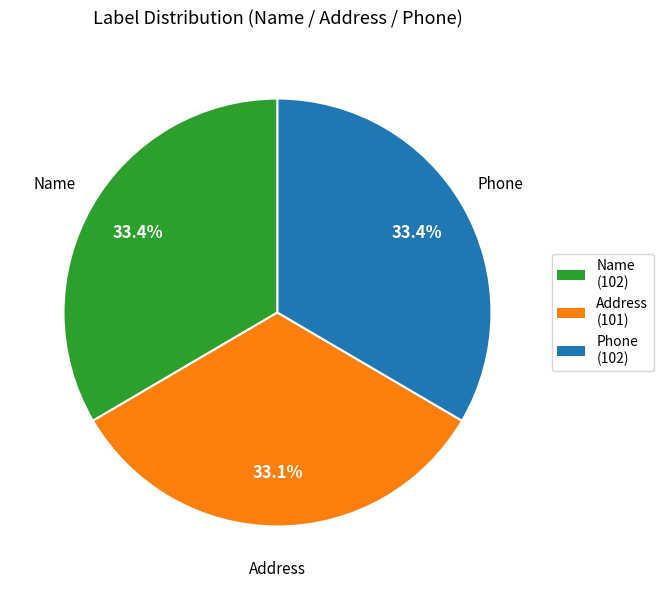

Is there any slice that represents more than half of the pie?

No